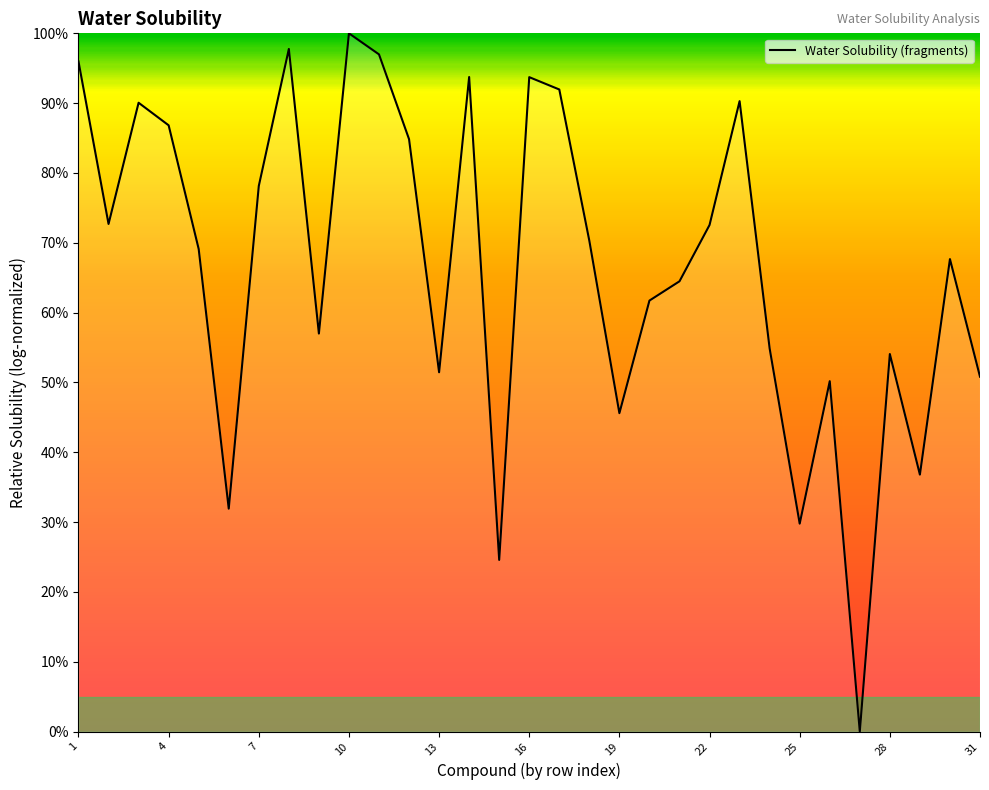

What is the greatest value displayed?

100.0